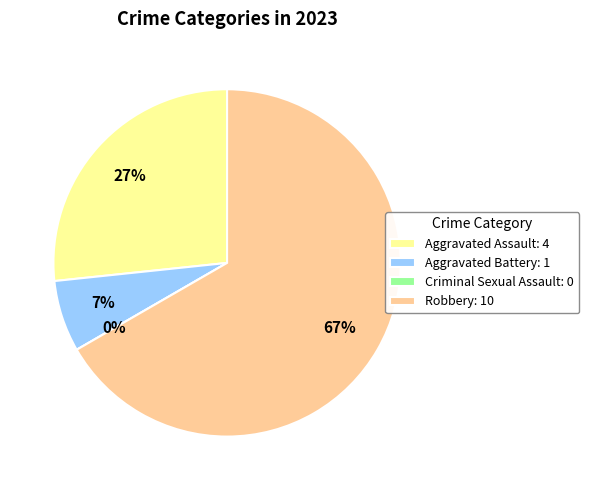

Between Aggravated Battery and Robbery, which is larger?

Robbery